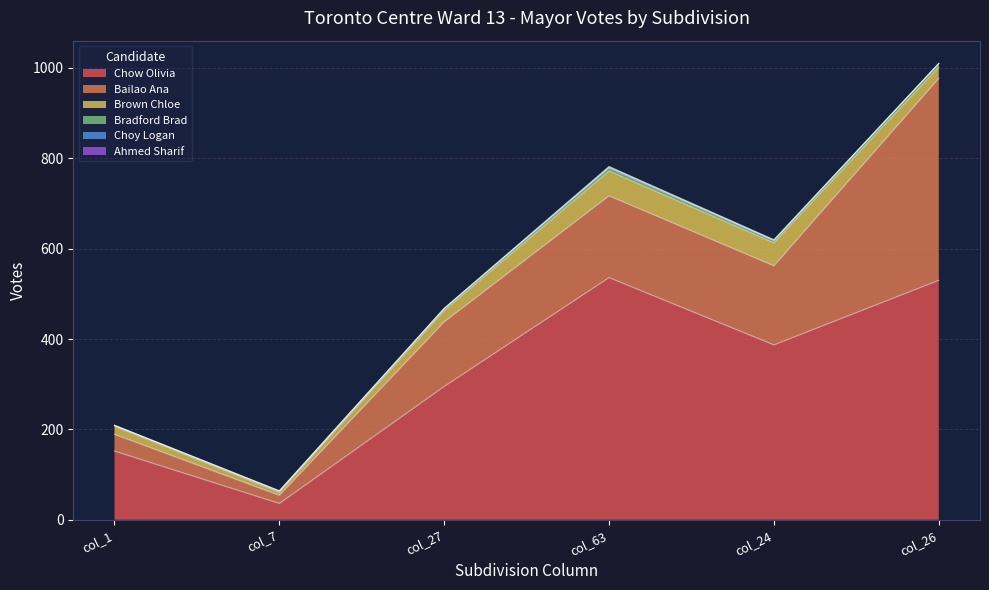

Which label corresponds to the largest value in the chart?

col_63